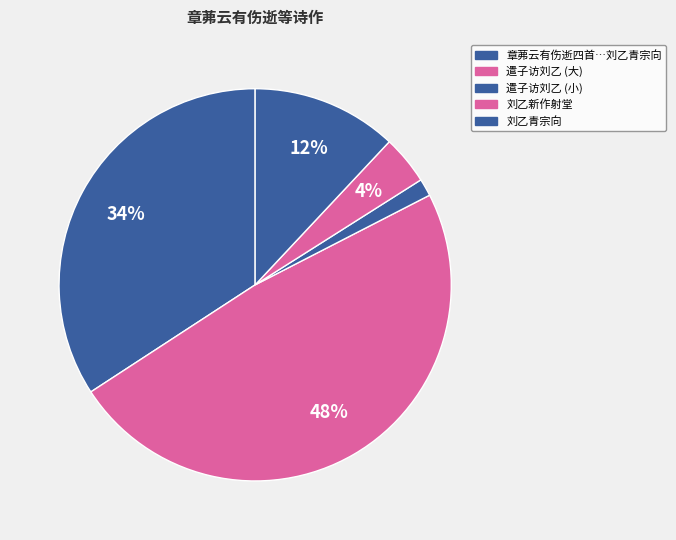

To the nearest percent, what is the average slice percentage?

20%